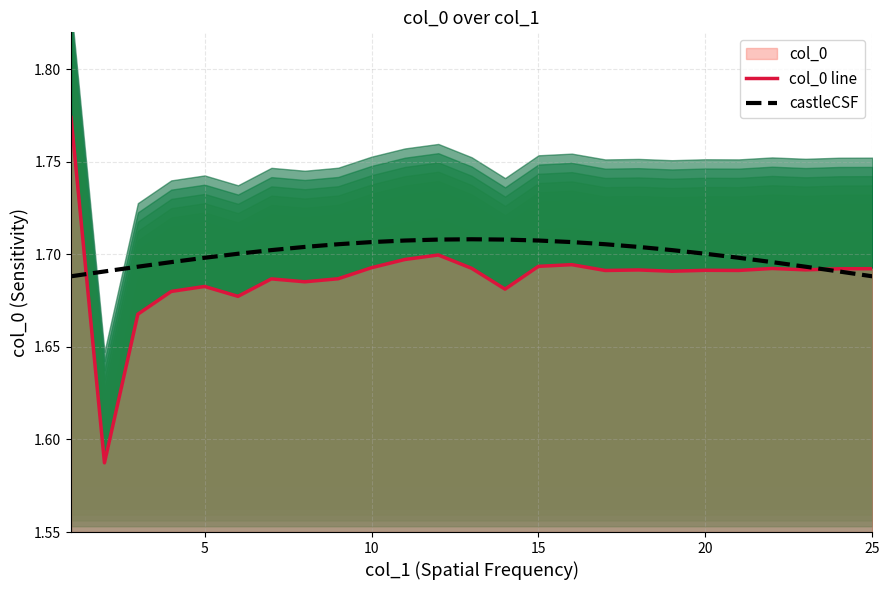

What is the average value of the castleCSF series?

1.7